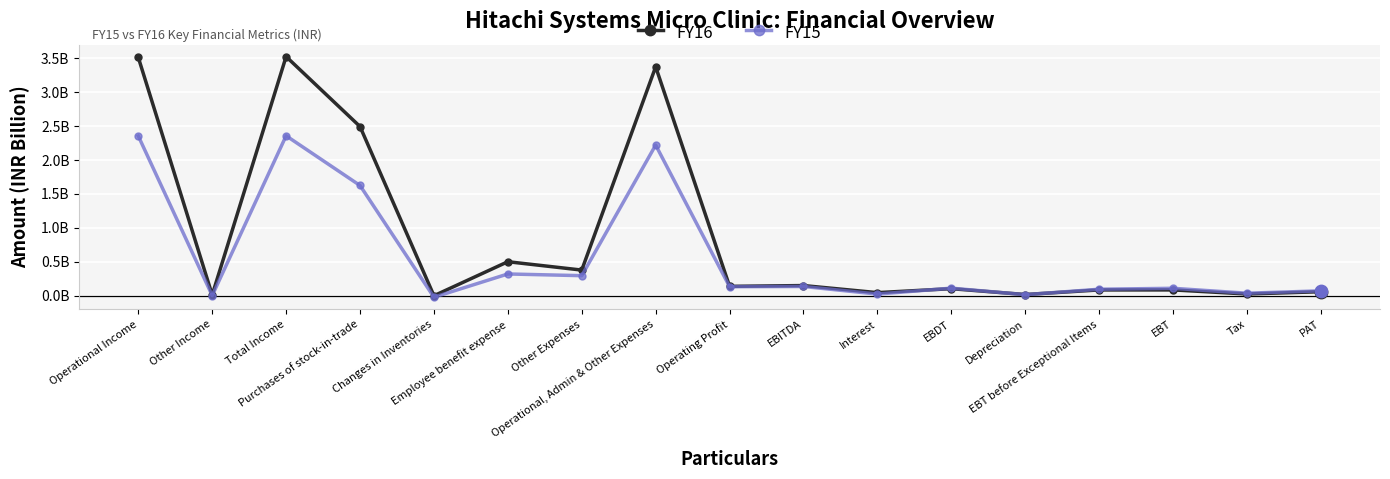

At how many categories does at least one series exceed 2?

4